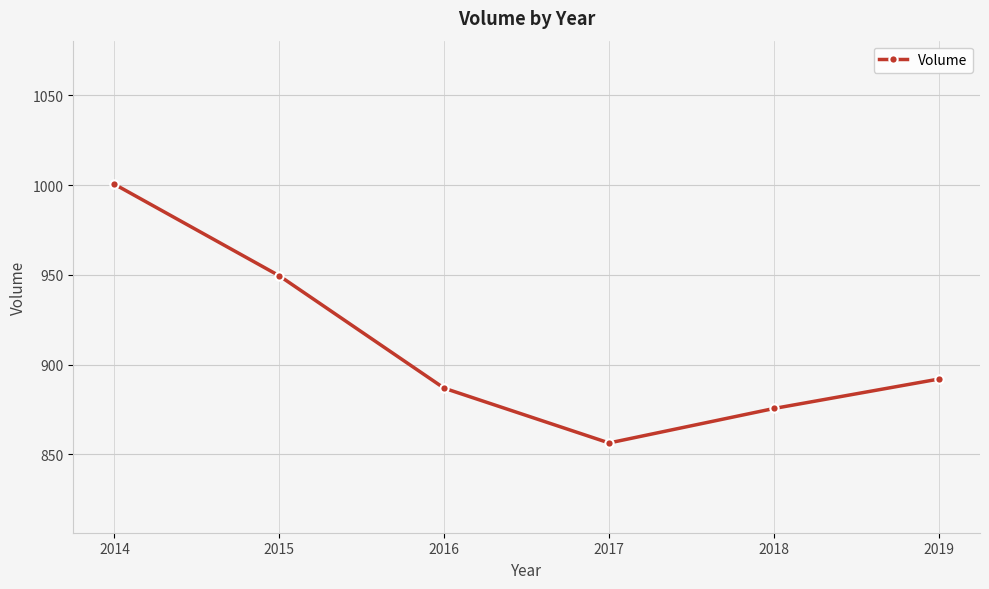

How many points are lower than both their immediate neighbors (excluding endpoints)?

1